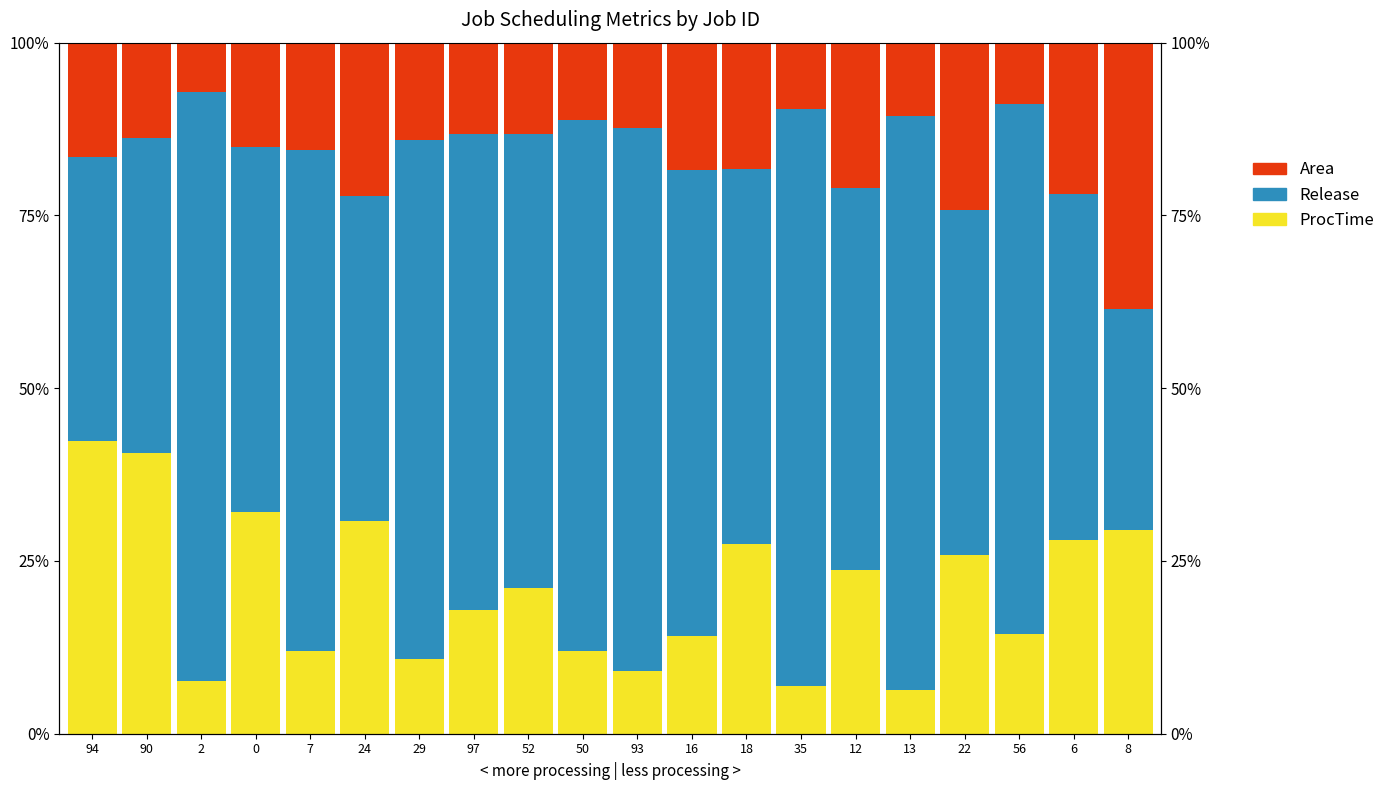

Which category has the lowest value across all series?

13